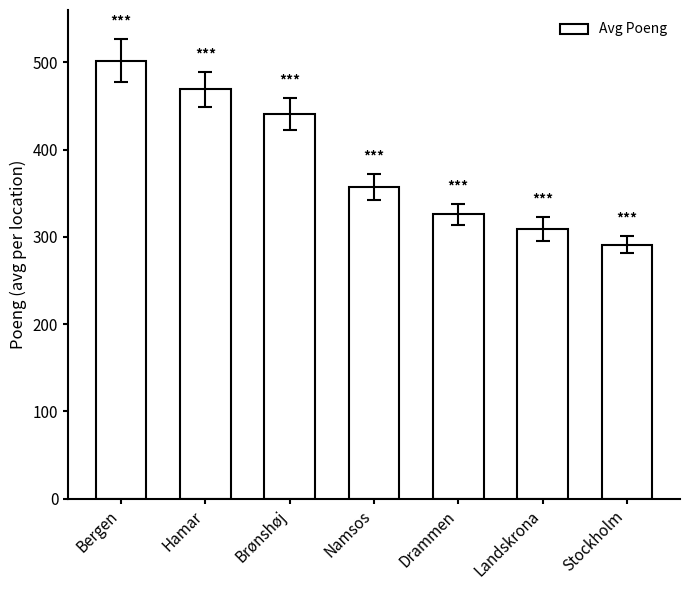

Are the bars grouped side by side (vs. stacked)?

No